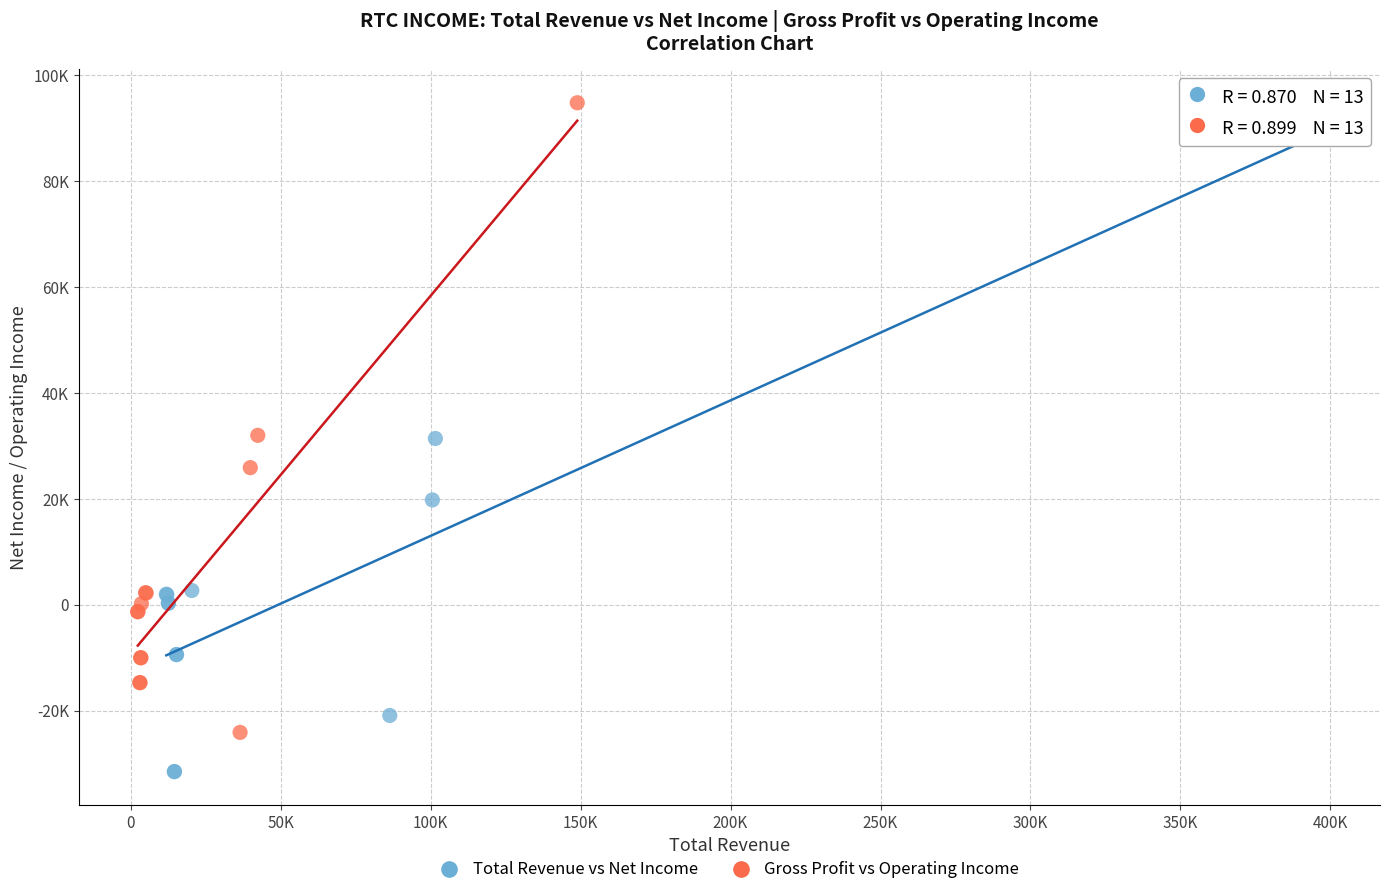

Which series contains the highest Y value?

Gross Profit vs Operating Income